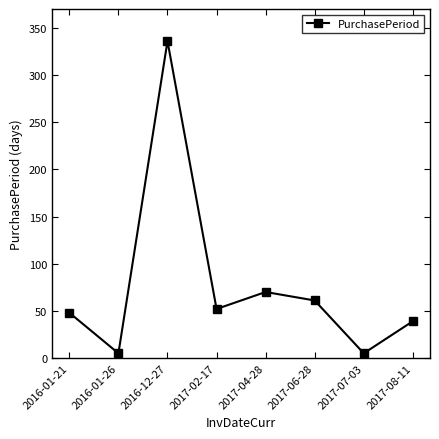

At which label is the value closest to 170?

2017-04-28